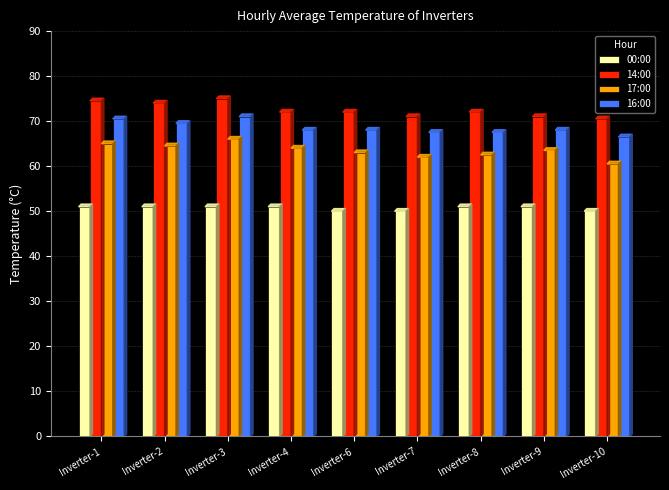

Which series has the widest spread of values?

17:00